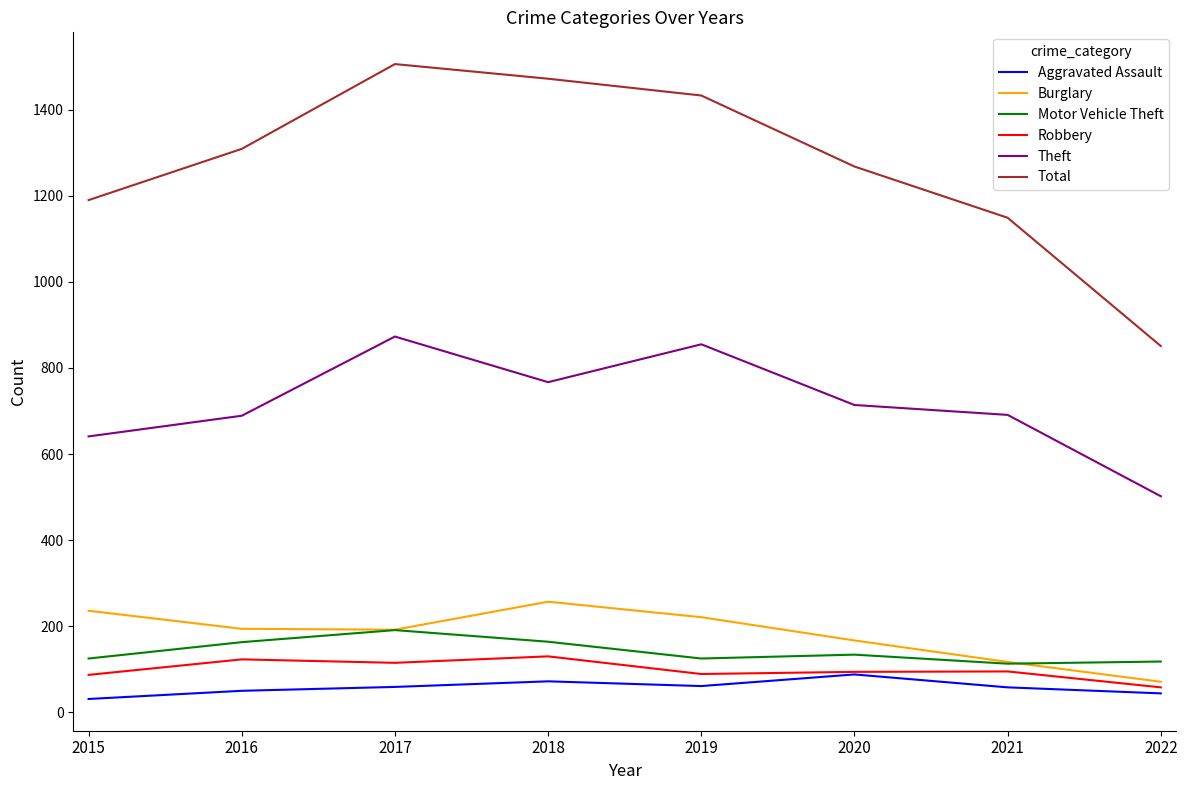

True or false: Aggravated Assault has a value of 59 at 2017.

True